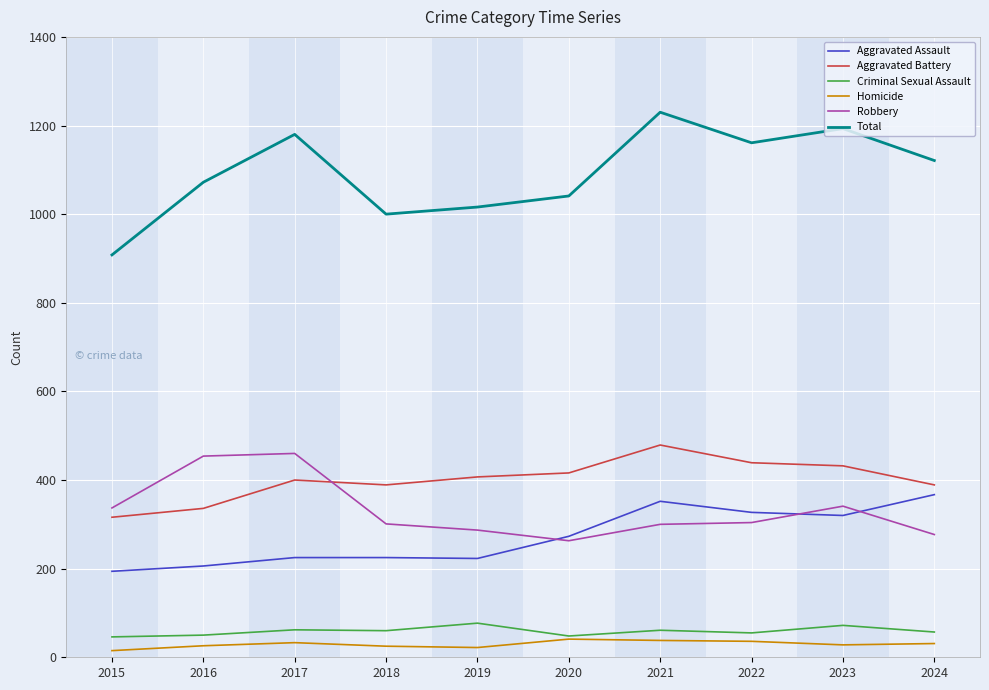

Count the number of data series in this chart.

6